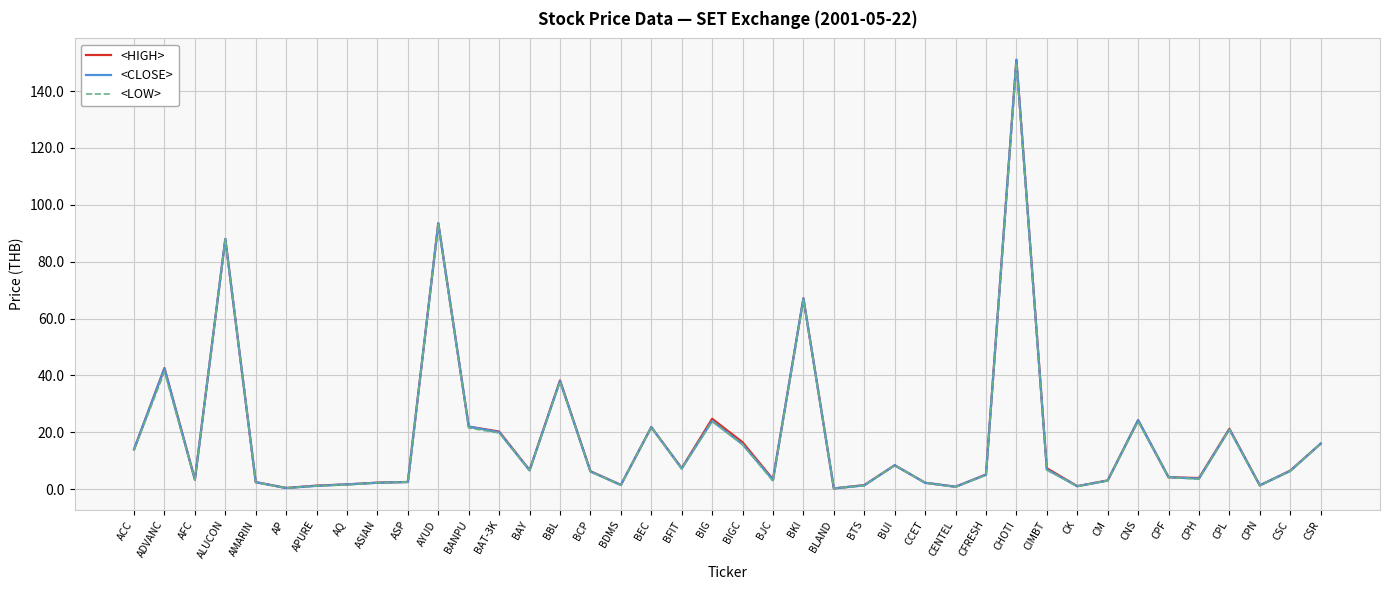

At how many categories does at least one series exceed 135?

1